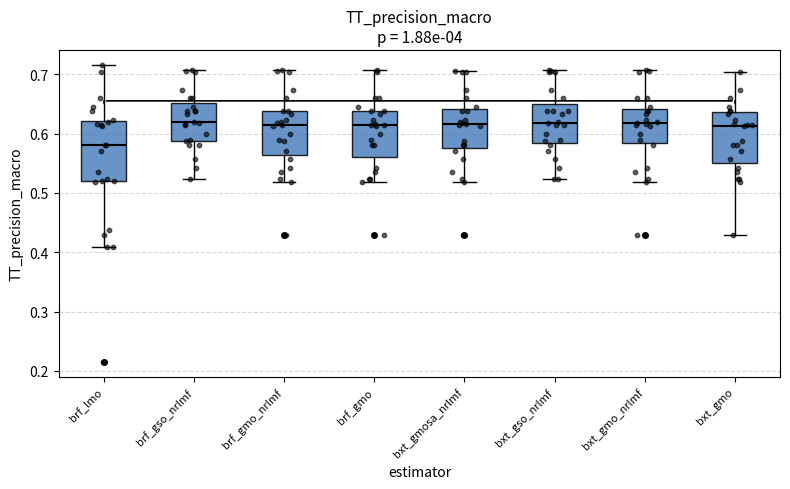

Which box's median line is the lowest?

brf_lmo